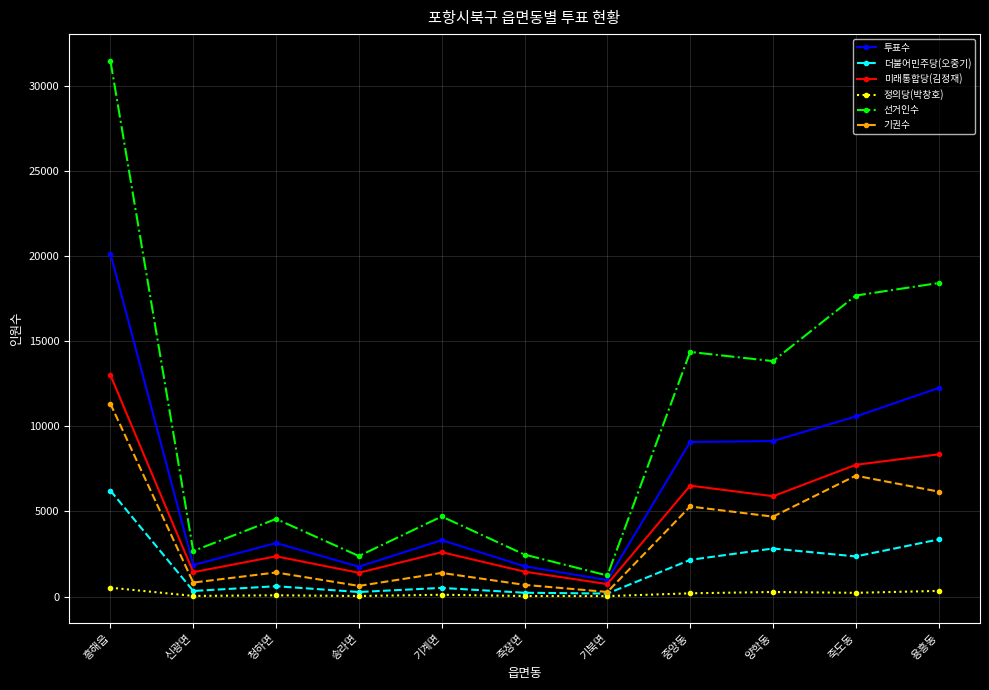

What is the label of the 5th point from the left?

기계면